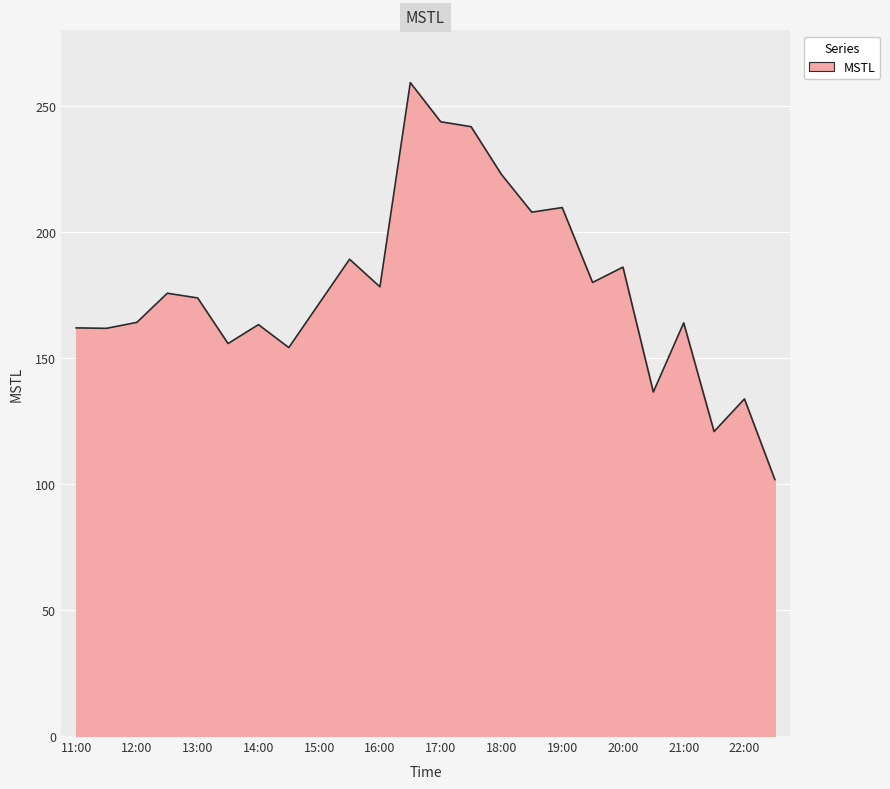

What is the smallest value displayed?

101.7